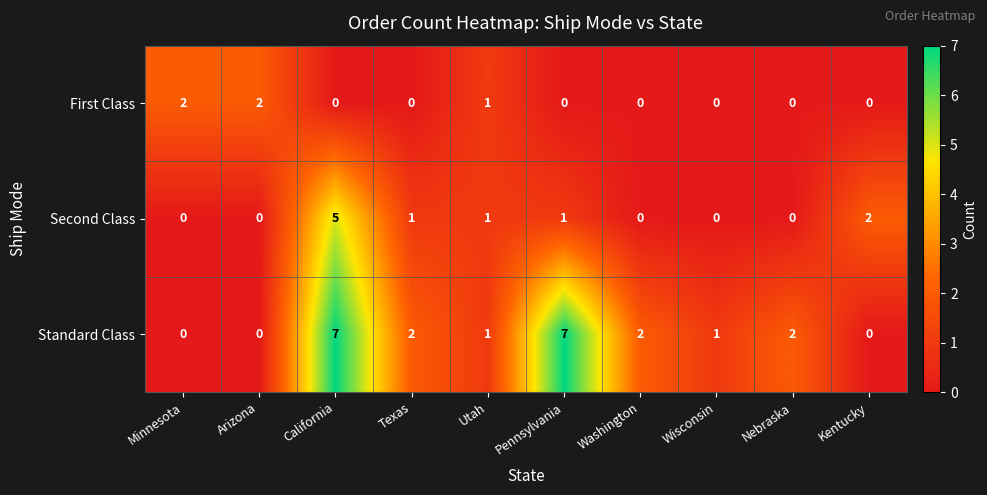

What is the difference between the Standard Class values at California and Kentucky?

7